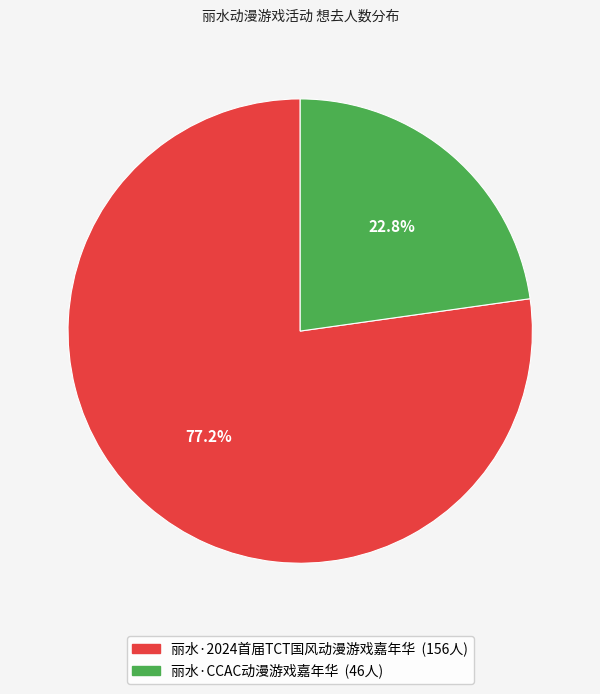

Does 丽水·2024首届TCT国风动漫游戏嘉年华 account for over 50% of the chart?

Yes